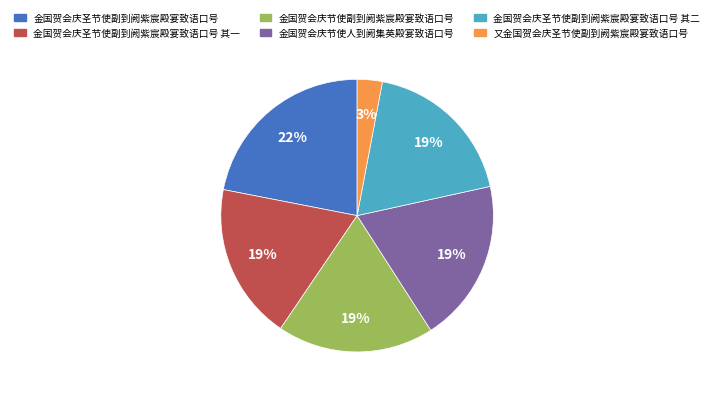

To the nearest percent, what is the difference between the largest and smallest slice percentages?

19%